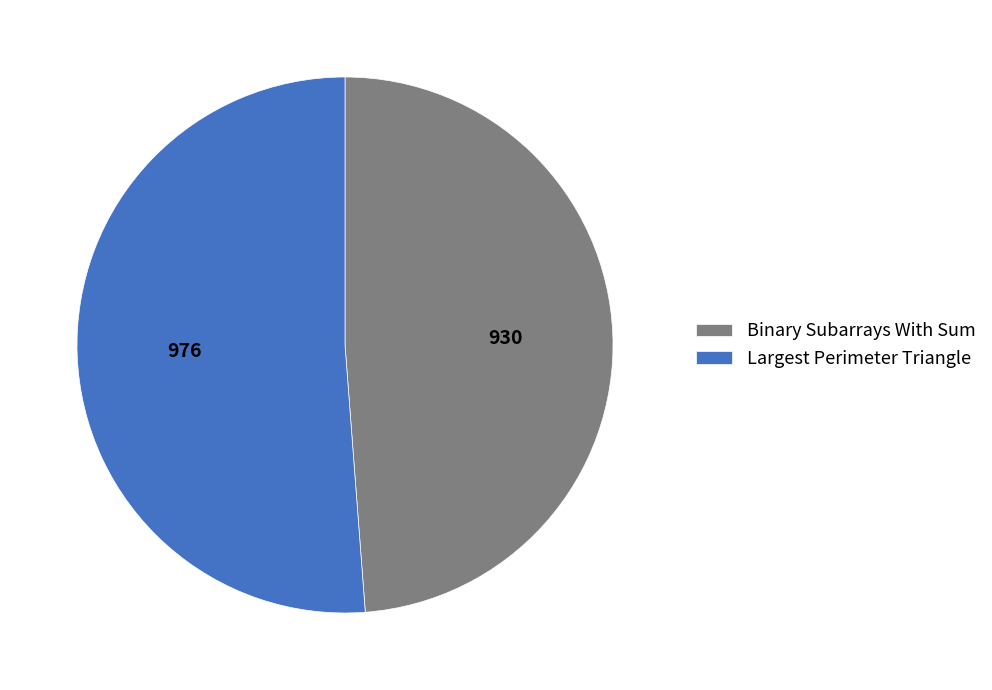

Does any single category account for the majority?

Yes